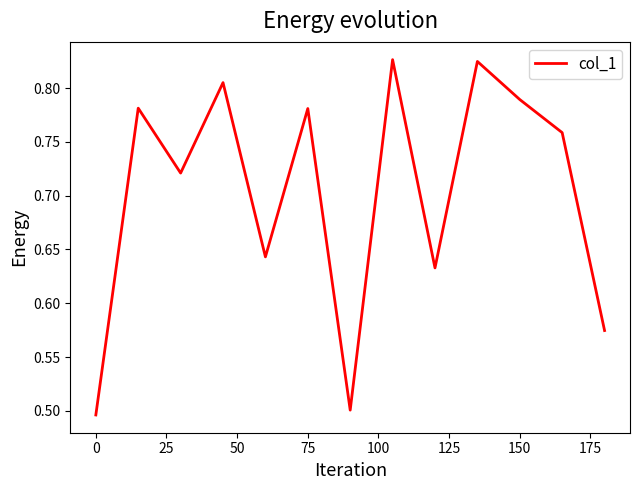

What is the difference between the maximum and minimum values?

0.3